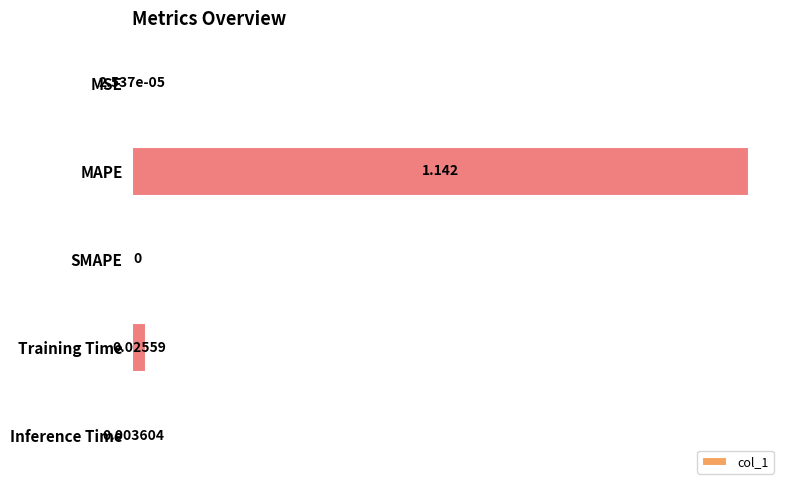

Between MAPE and MSE, which is larger?

MAPE